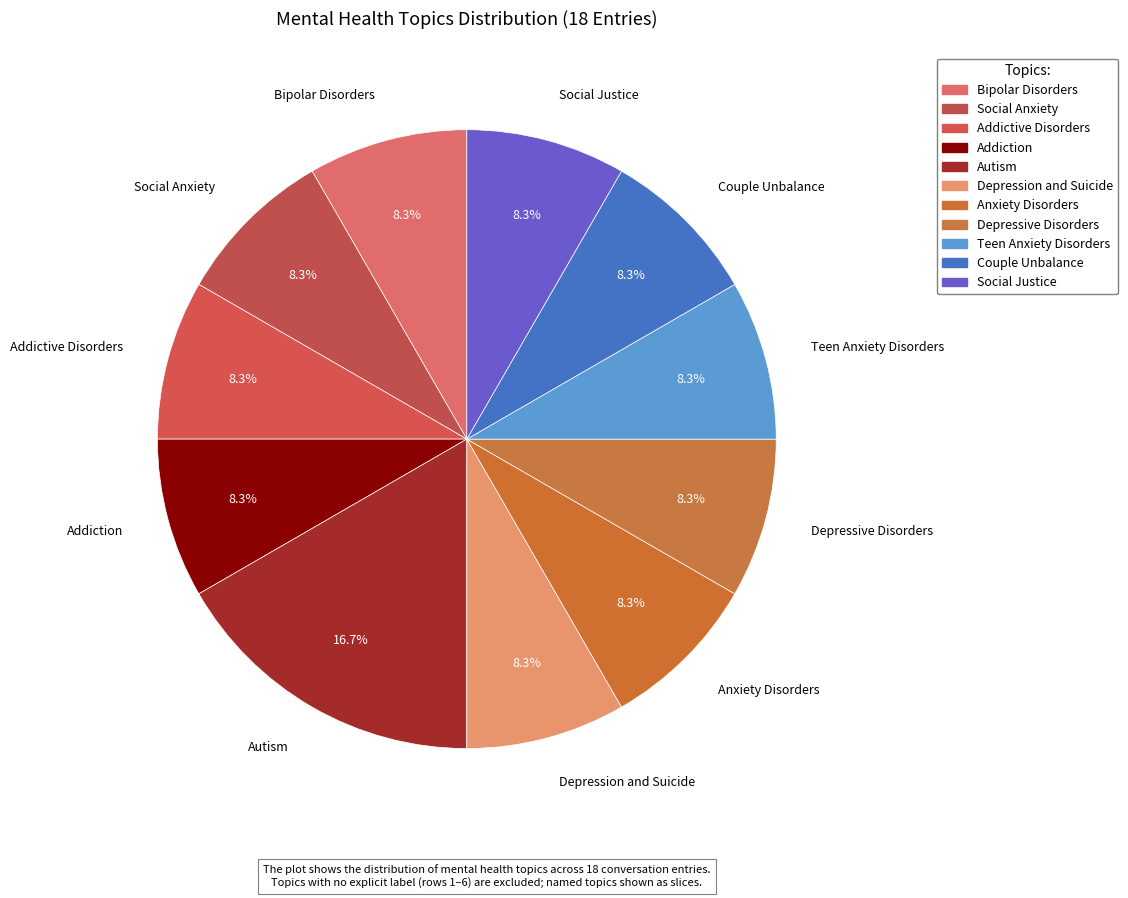

To the nearest percent, what portion does Autism represent?

17%